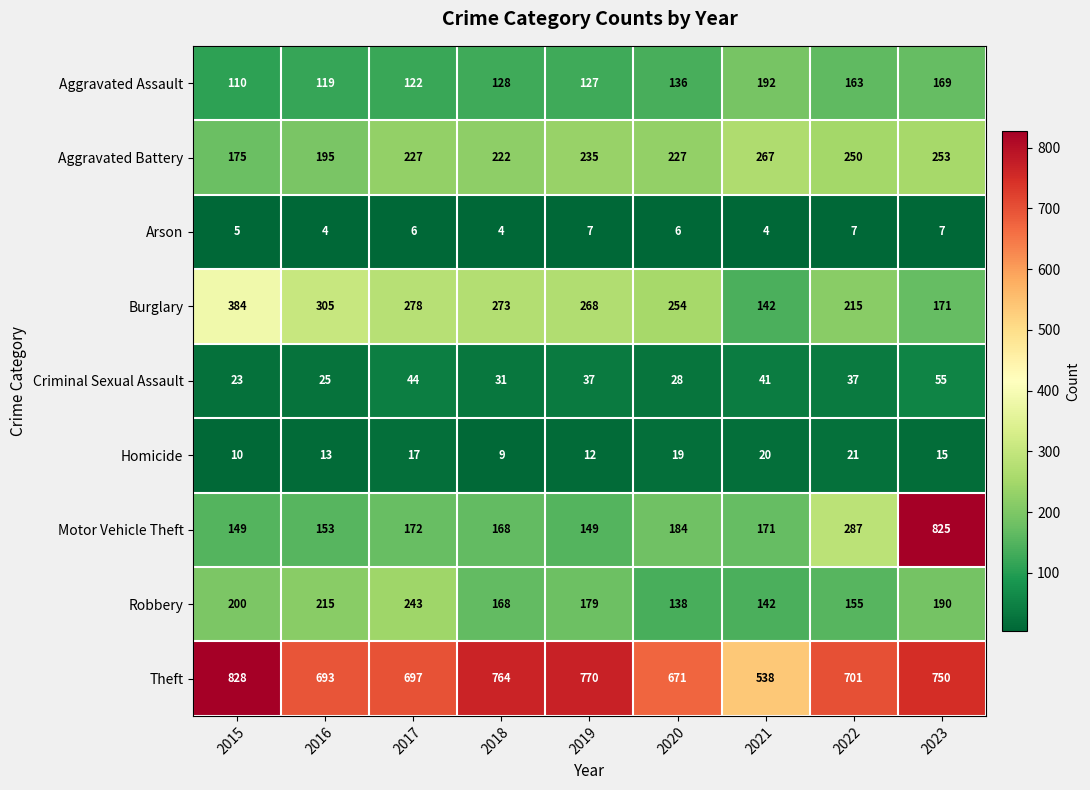

Is it true that Motor Vehicle Theft equals 172 at 2017?

True